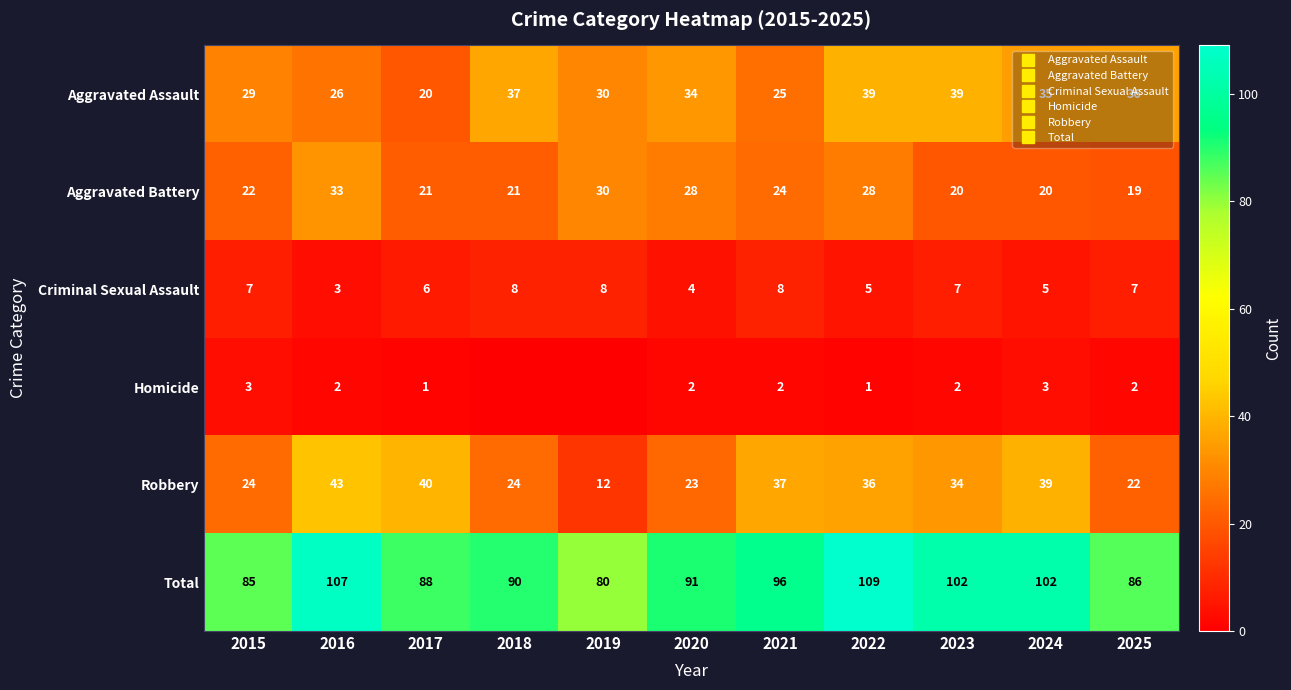

Where is Aggravated Assault nearest to the value 29?

2015